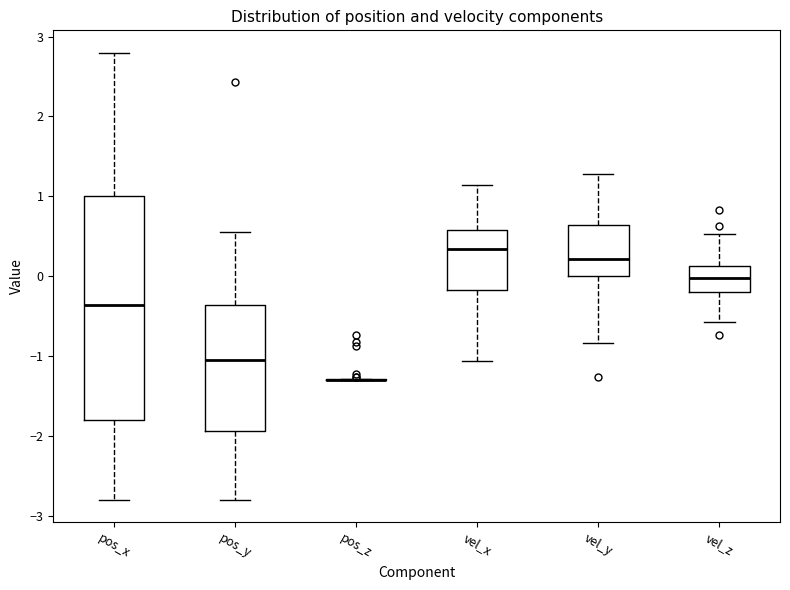

Reading left to right, read every box against the y-axis: the position of its median line, the range the box covers, and the ends of its whiskers. The values are not printed on the chart, so give them approximately, as read against the axis.

pos_x: median -0.4, box -1.8 to 1.0, whiskers -2.8 to 2.8
pos_y: median -1.1, box -1.9 to -0.4, whiskers -2.8 to 0.5
pos_z: box collapsed to a line at -1.3, whiskers -1.3 to -1.3
vel_x: median 0.3, box -0.2 to 0.6, whiskers -1.1 to 1.1
vel_y: median 0.2, box 0.0 to 0.6, whiskers -0.8 to 1.3
vel_z: median 0.0, box -0.2 to 0.1, whiskers -0.6 to 0.5